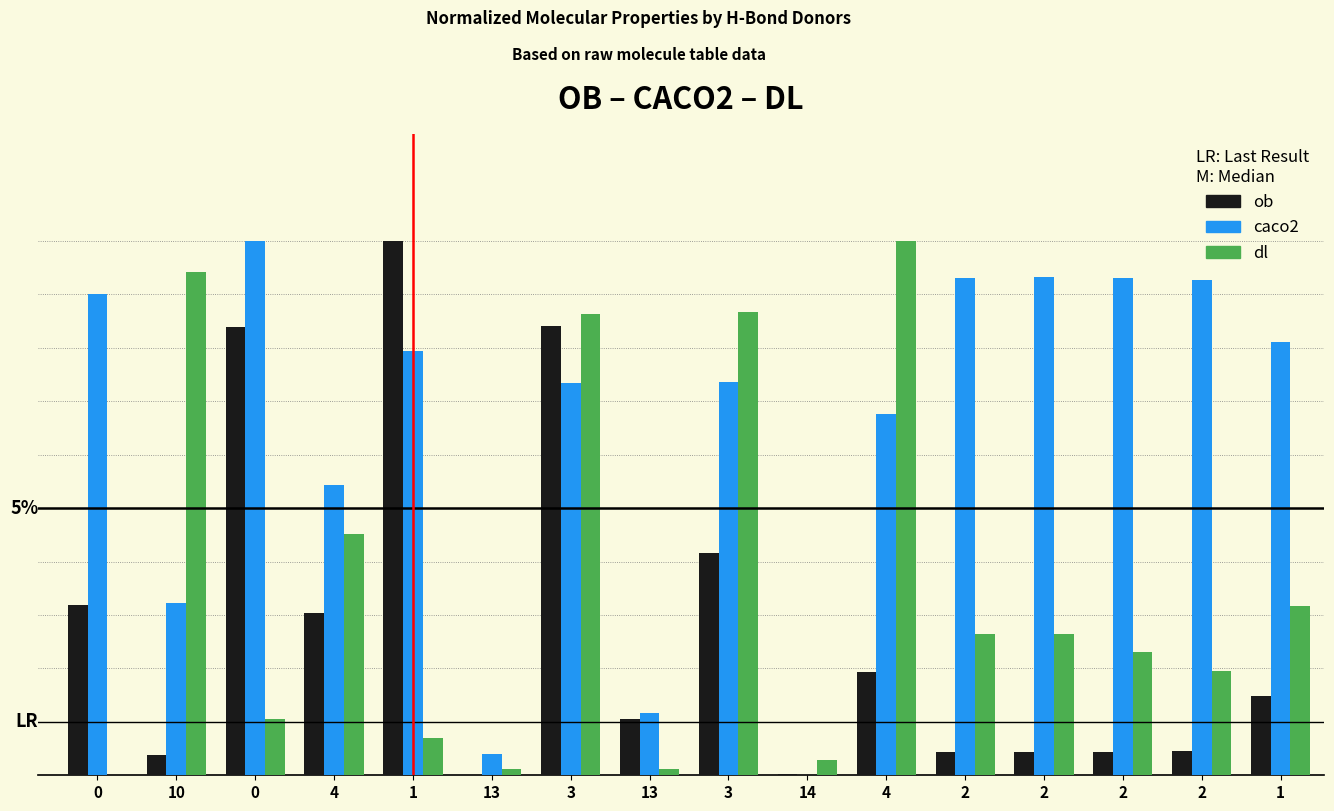

Is it true that dl equals 10.0 at 4?

True